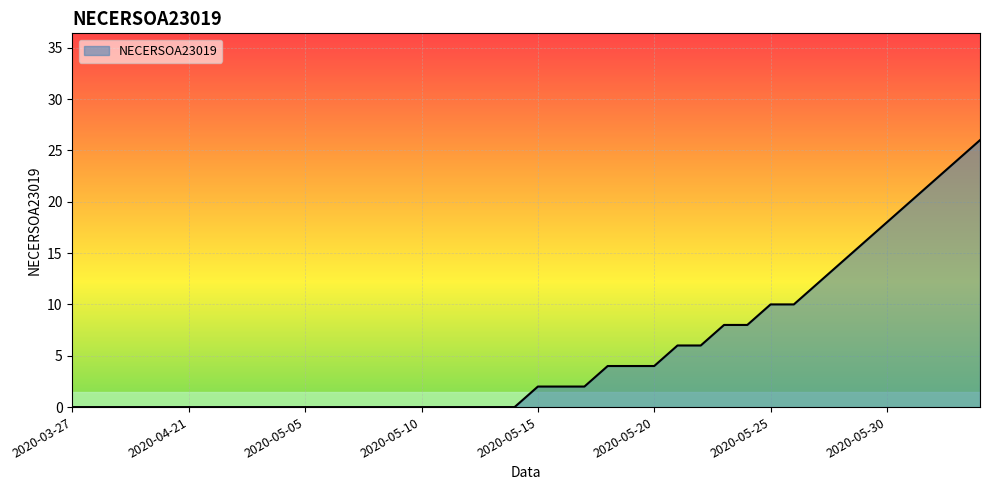

What is the greatest value displayed?

26